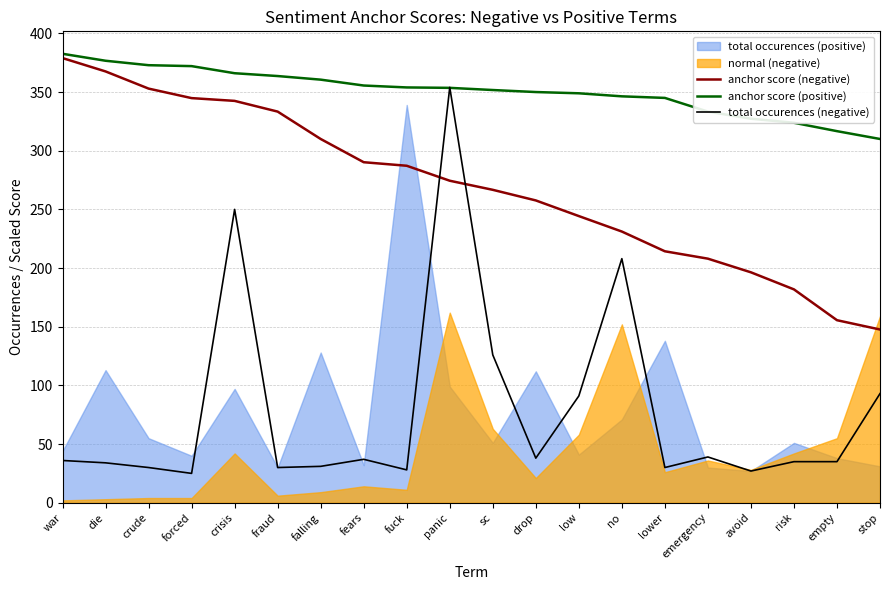

Count the number of categories in the chart.

20